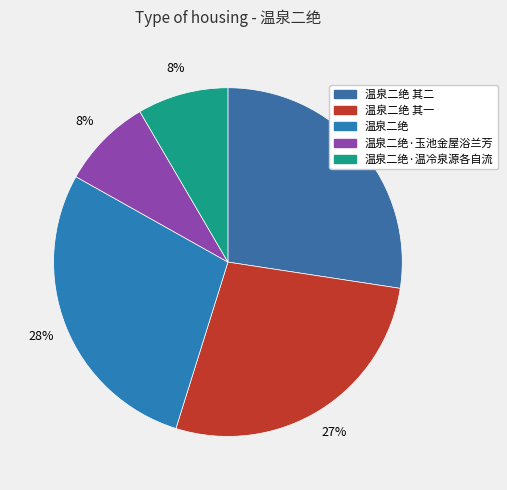

Does 温泉二绝 represent more than half of the total?

No